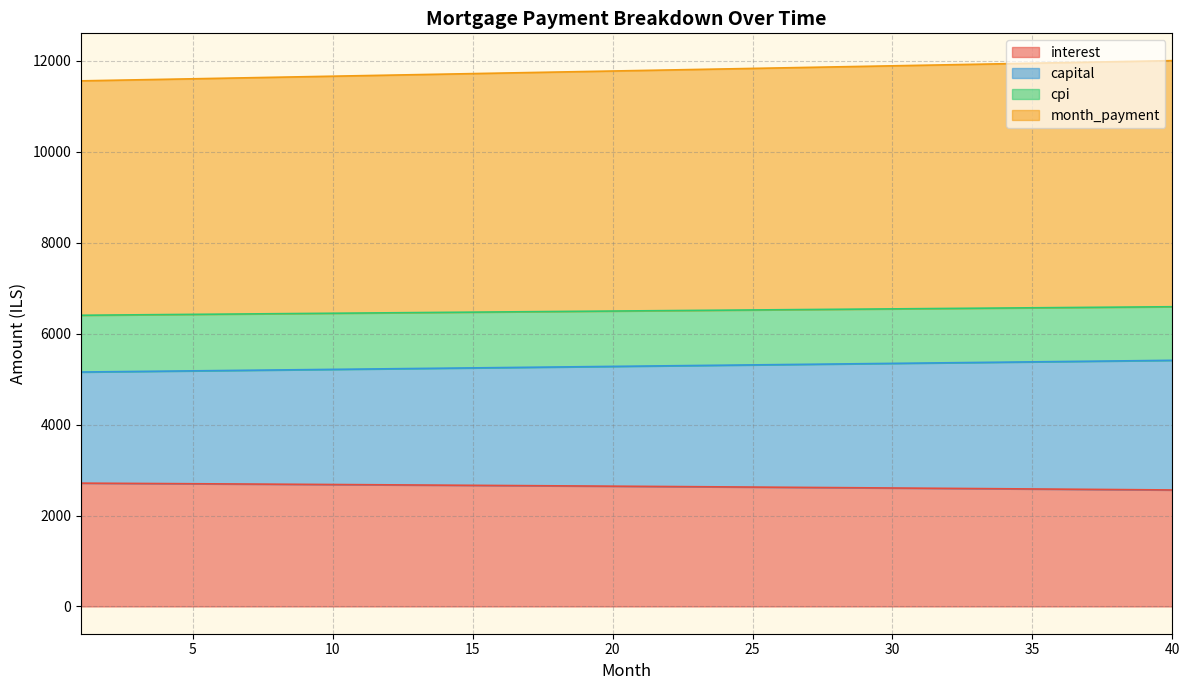

Which series has the largest total across all categories?

month_payment